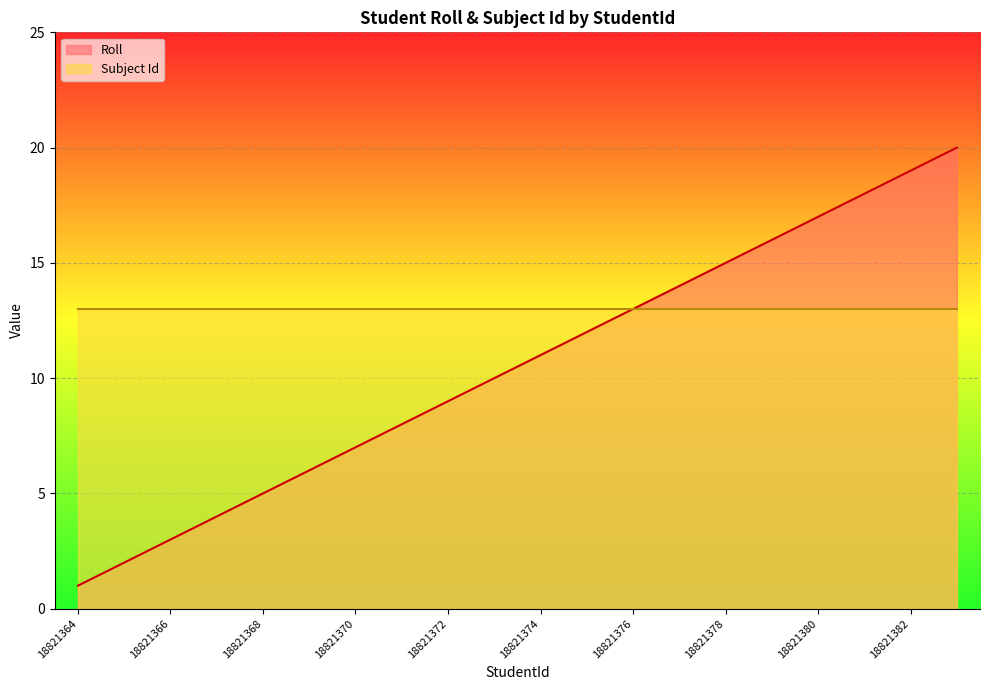

What is the average value?

10